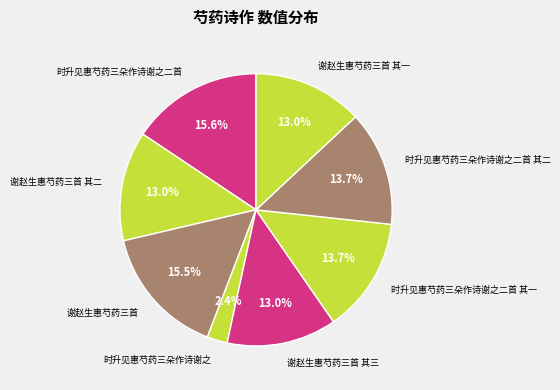

Which has a higher value, 谢赵生惠芍药三首 or 时升见惠芍药三朵作诗谢之二首 其一?

谢赵生惠芍药三首